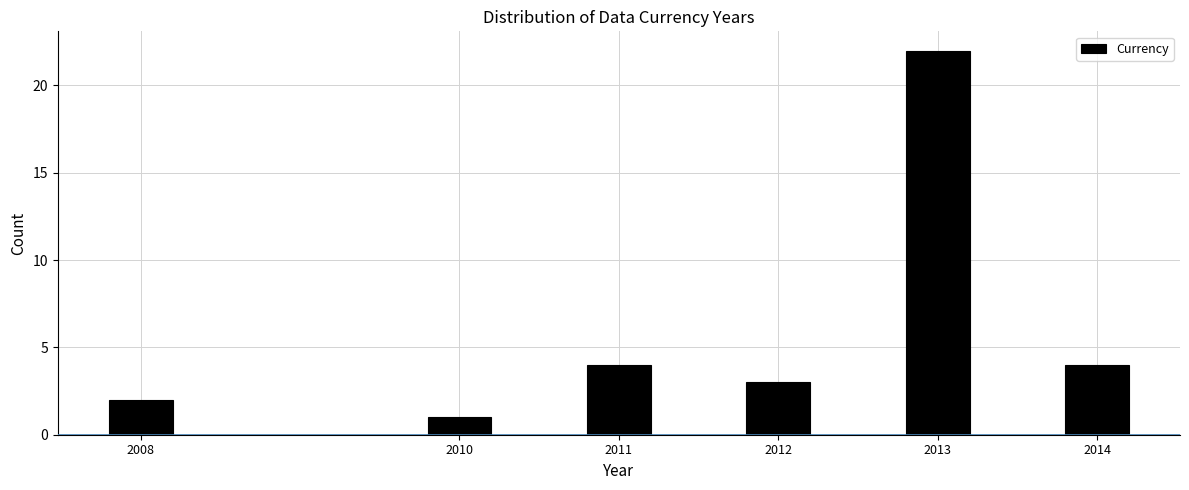

Reading left to right, what are all the values shown in this chart?

2008=2	2010=1	2011=4	2012=3	2013=22	2014=4